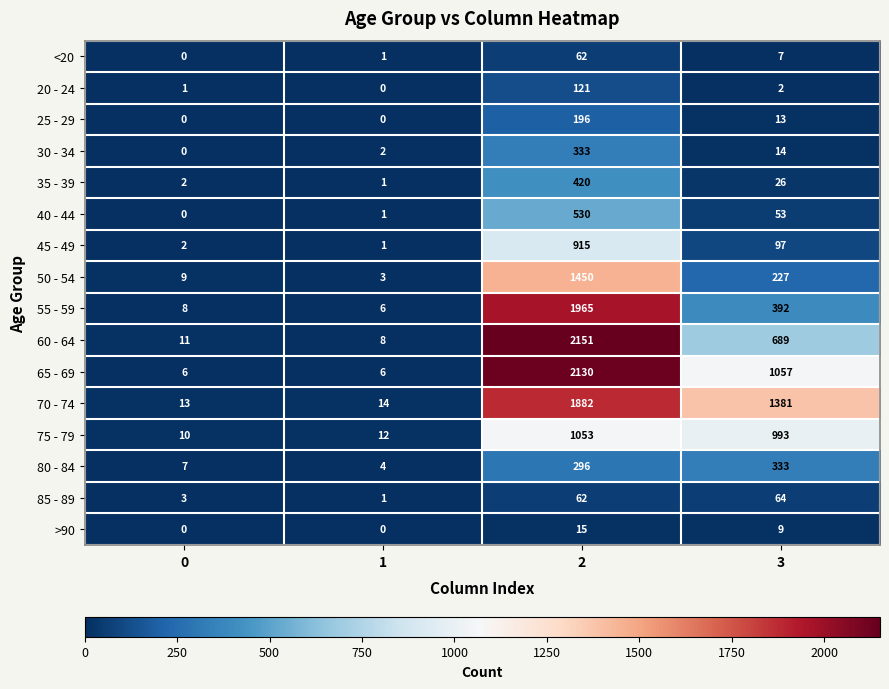

List the labels in order of 85 - 89 value, largest first.

3, 2, 0, 1